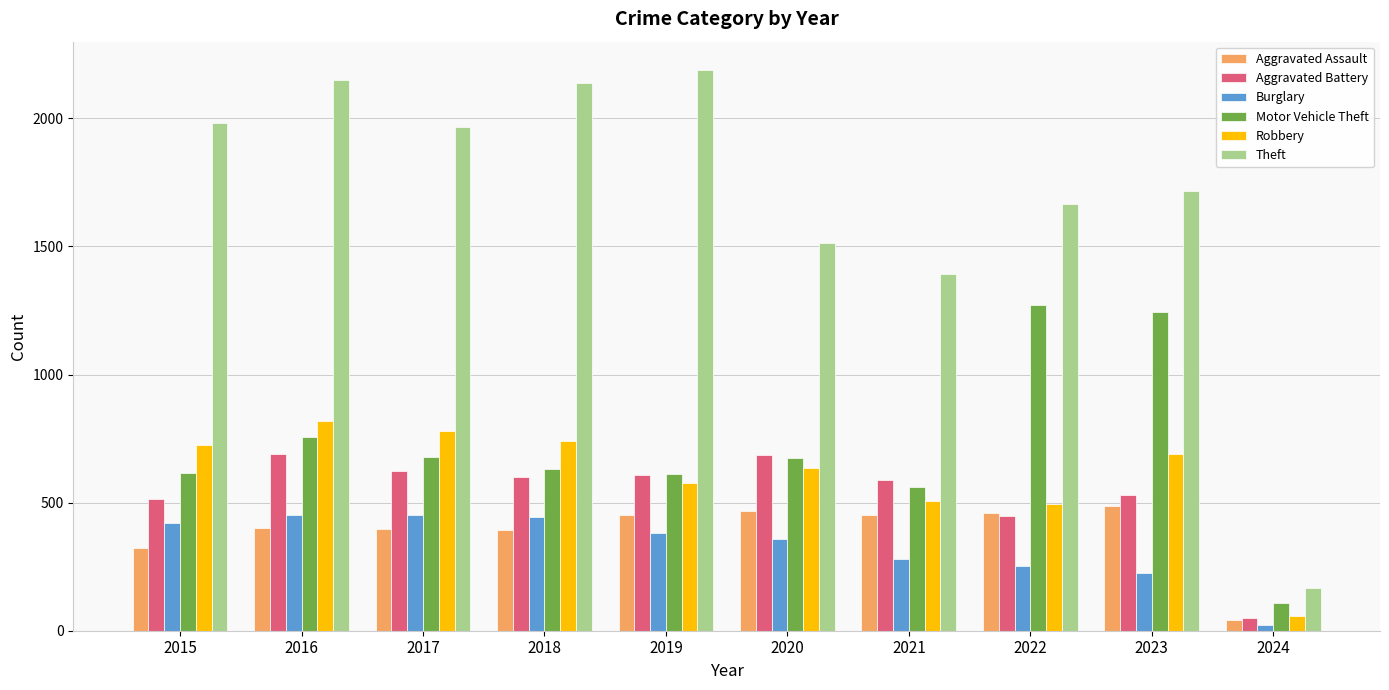

What is the difference between the second highest and minimum values in the Motor Vehicle Theft series?

1138